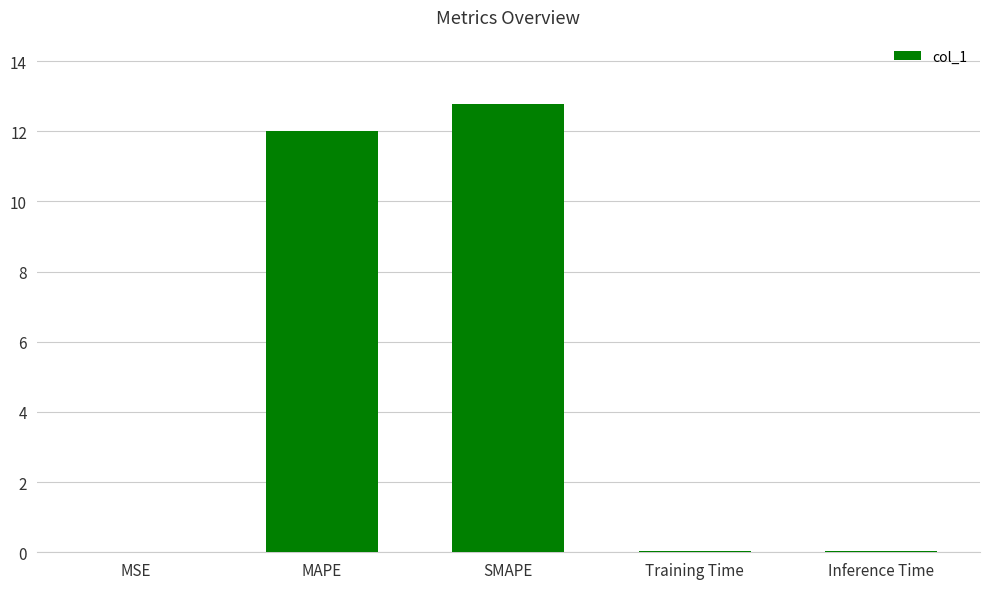

What is the maximum value shown in the chart?

12.8